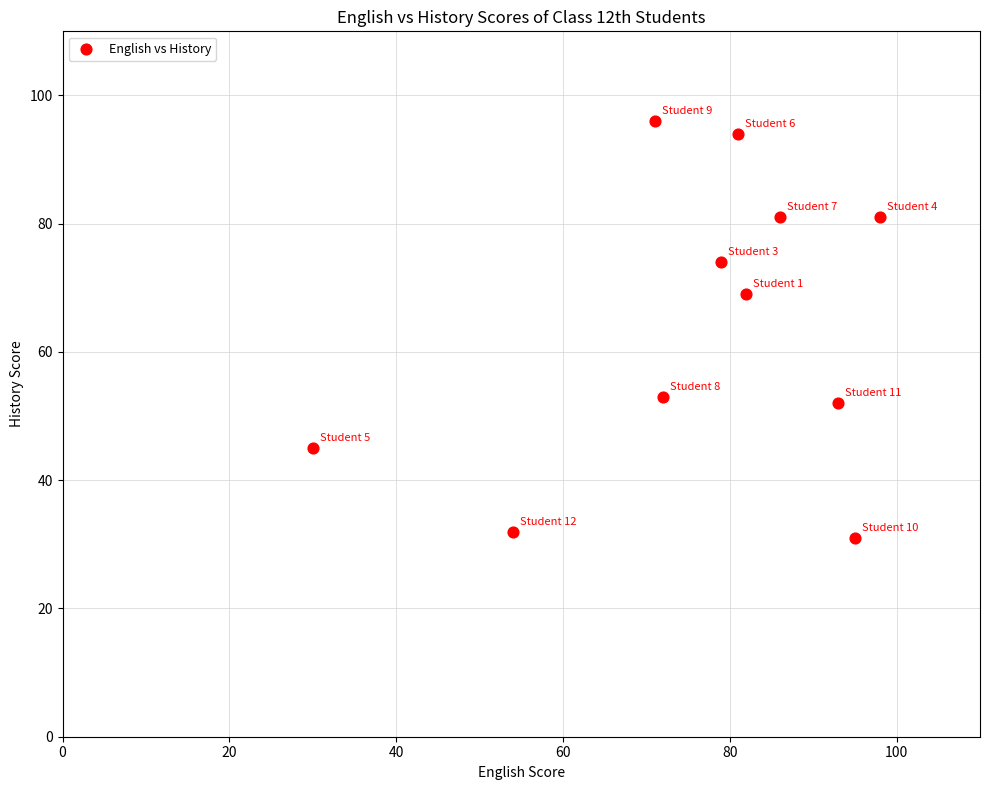

What Y value in the scatter plot is closest to 63?

69